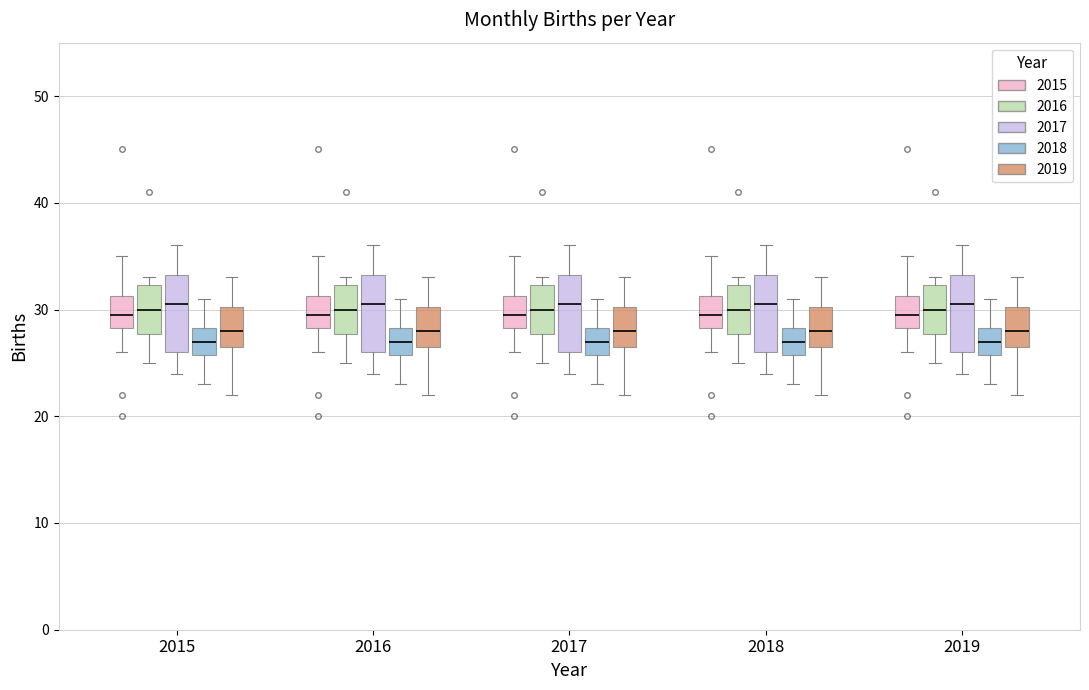

Reading left to right, transcribe this box plot: for each box, give where its median line is, the range the box spans, and where its two whiskers end, as read against the y-axis. The values are not printed on the chart, so give them approximately, as read against the axis.

2015 (2015): median 30, box 28 to 31, whiskers 26 to 35
2015 (2016): median 30, box 28 to 32, whiskers 25 to 33
2015 (2017): median 31, box 26 to 33, whiskers 24 to 36
2015 (2018): median 27, box 26 to 28, whiskers 23 to 31
2015 (2019): median 28, box 27 to 30, whiskers 22 to 33
2016 (2015): median 30, box 28 to 31, whiskers 26 to 35
2016 (2016): median 30, box 28 to 32, whiskers 25 to 33
2016 (2017): median 31, box 26 to 33, whiskers 24 to 36
2016 (2018): median 27, box 26 to 28, whiskers 23 to 31
2016 (2019): median 28, box 27 to 30, whiskers 22 to 33
2017 (2015): median 30, box 28 to 31, whiskers 26 to 35
2017 (2016): median 30, box 28 to 32, whiskers 25 to 33
2017 (2017): median 31, box 26 to 33, whiskers 24 to 36
2017 (2018): median 27, box 26 to 28, whiskers 23 to 31
2017 (2019): median 28, box 27 to 30, whiskers 22 to 33
2018 (2015): median 30, box 28 to 31, whiskers 26 to 35
2018 (2016): median 30, box 28 to 32, whiskers 25 to 33
2018 (2017): median 31, box 26 to 33, whiskers 24 to 36
2018 (2018): median 27, box 26 to 28, whiskers 23 to 31
2018 (2019): median 28, box 27 to 30, whiskers 22 to 33
2019 (2015): median 30, box 28 to 31, whiskers 26 to 35
2019 (2016): median 30, box 28 to 32, whiskers 25 to 33
2019 (2017): median 31, box 26 to 33, whiskers 24 to 36
2019 (2018): median 27, box 26 to 28, whiskers 23 to 31
2019 (2019): median 28, box 27 to 30, whiskers 22 to 33